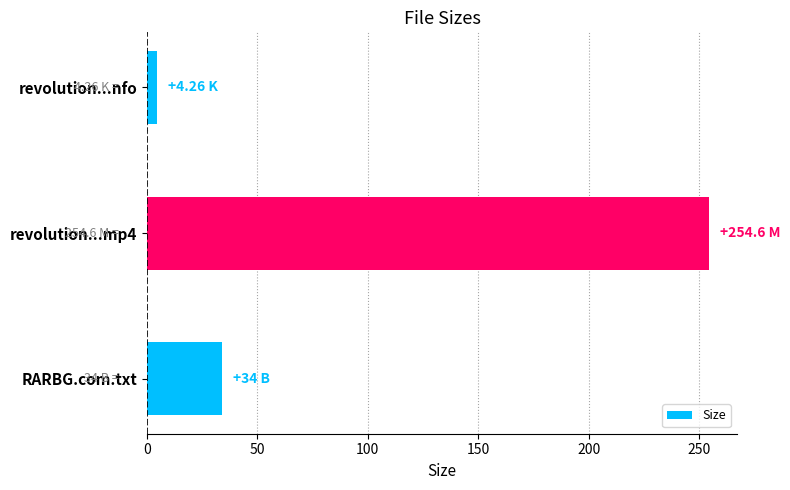

Approximately how many times larger is the value at revolution...mp4 compared to RARBG.com.txt?

7.5